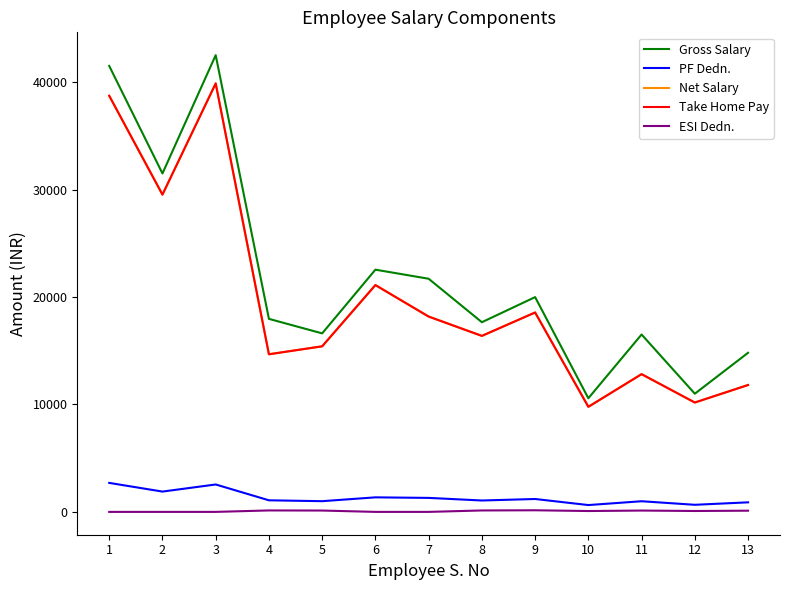

What is the sum of all Gross Salary values?

284883.9